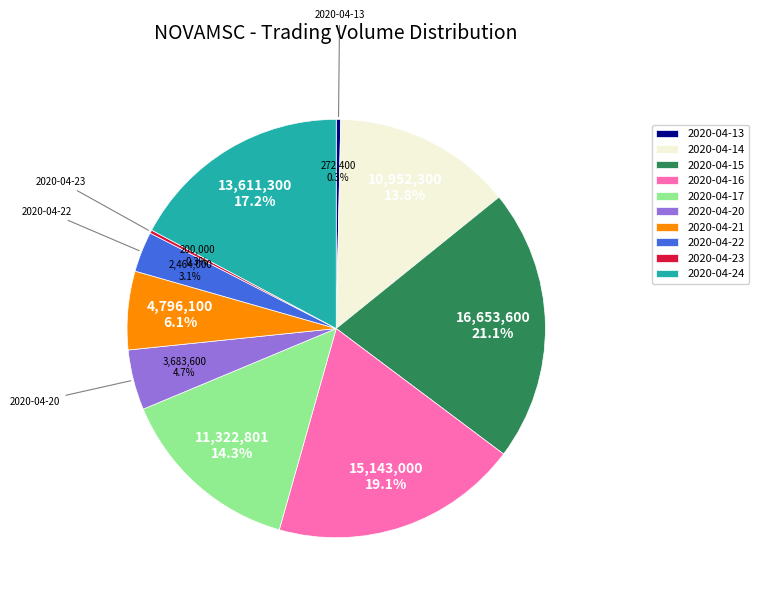

To the nearest percent, what is the combined percentage of 2020-04-21 and 2020-04-17?

20%